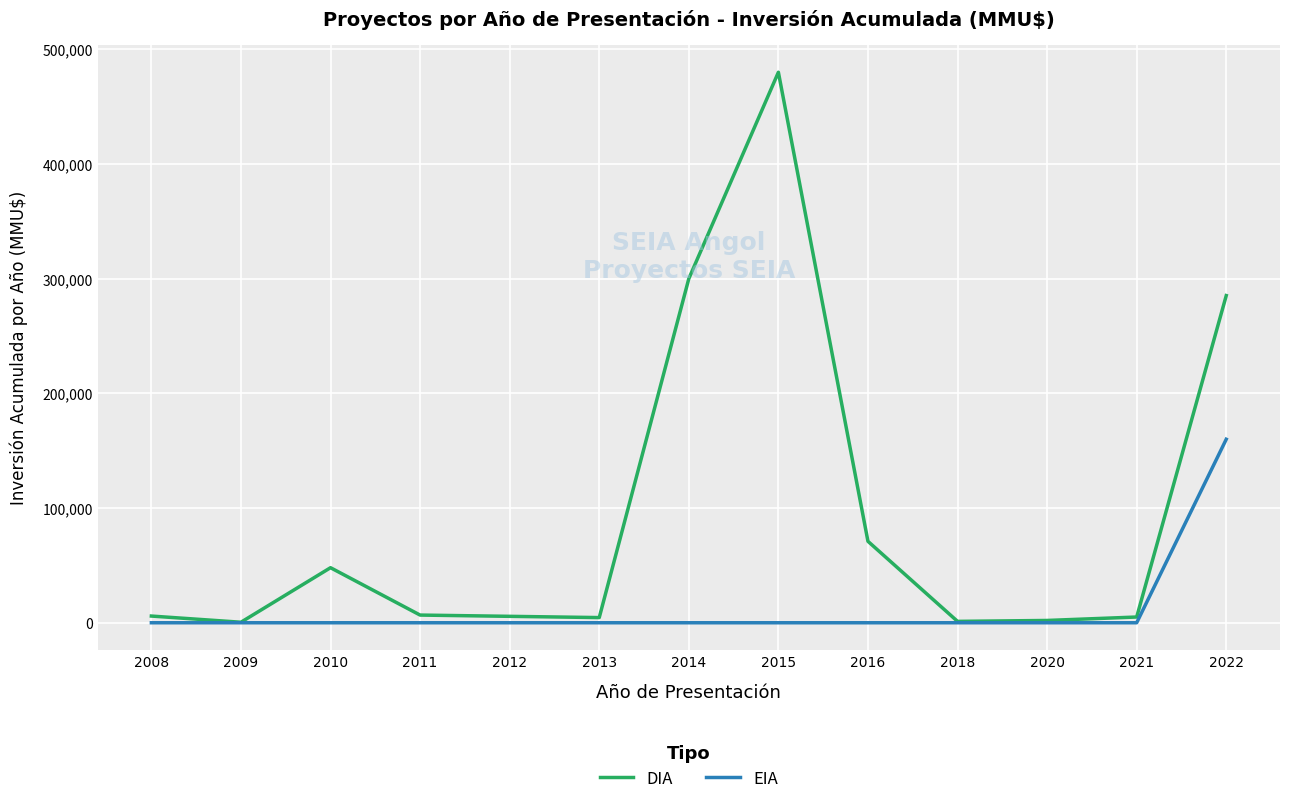

At which category does the chart reach its peak across all series?

2015